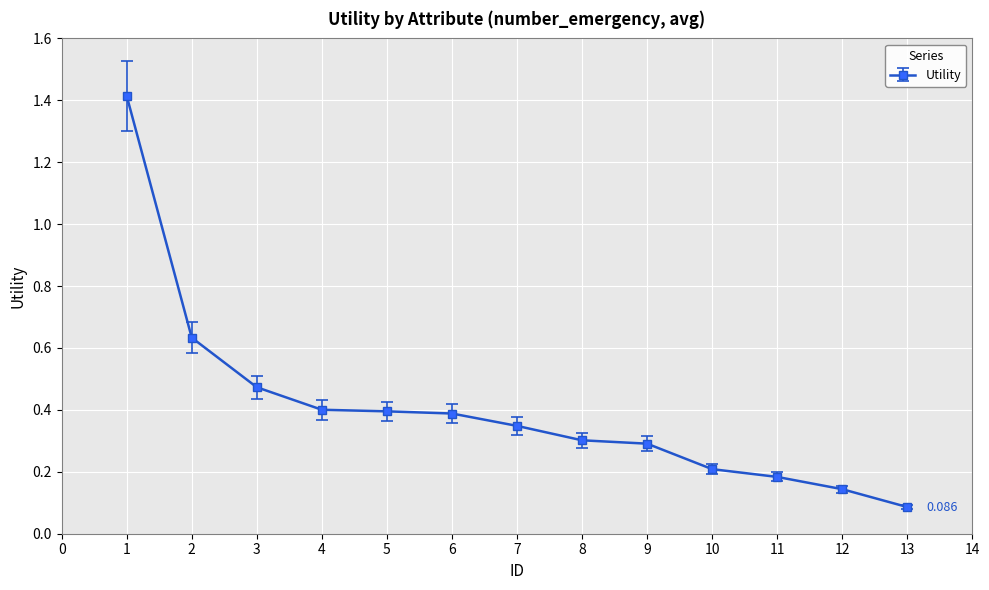

How many data points does each series have?

13